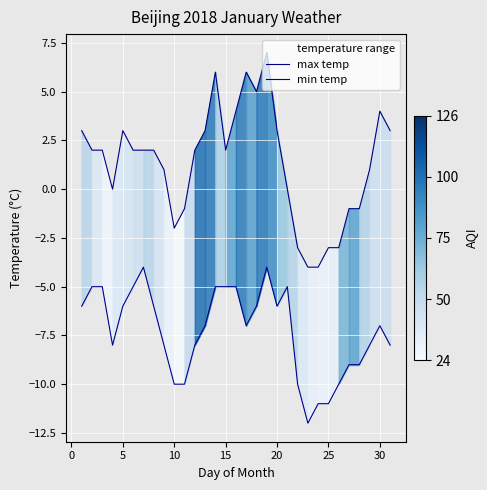

Reading left to right, transcribe all the data shown in this chart.

max temp: 3	2	2	0	3	2	2	2	1	-2	-1	2	3	6	2	4	6	5	7	3	0	-3	-4	-4	-3	-3	-1	-1	1	4	3
min temp: -6	-5	-5	-8	-6	-5	-4	-6	-8	-10	-10	-8	-7	-5	-5	-5	-7	-6	-4	-6	-5	-10	-12	-11	-11	-10	-9	-9	-8	-7	-8